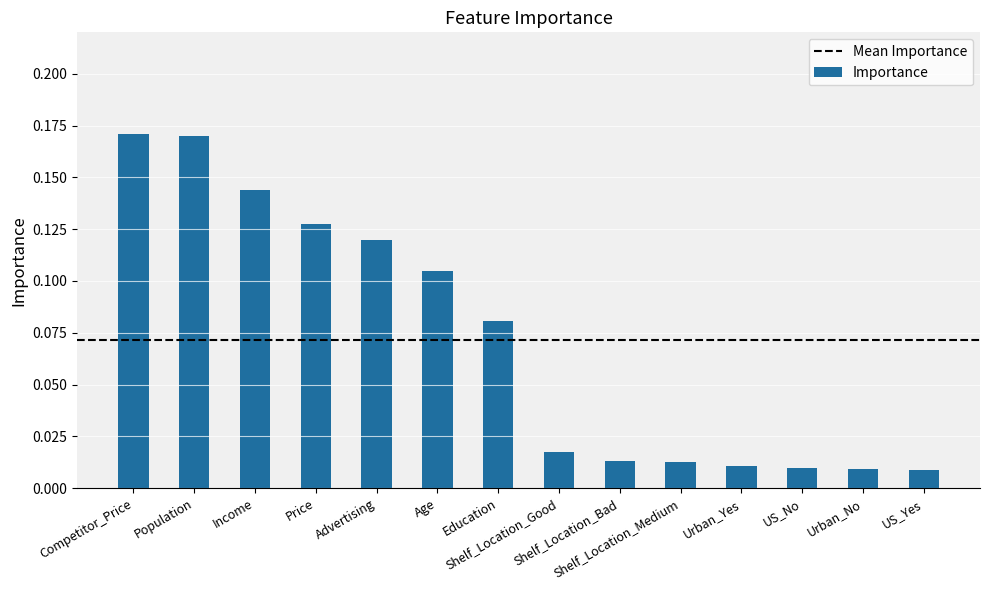

What is the sum of all values?

1.0